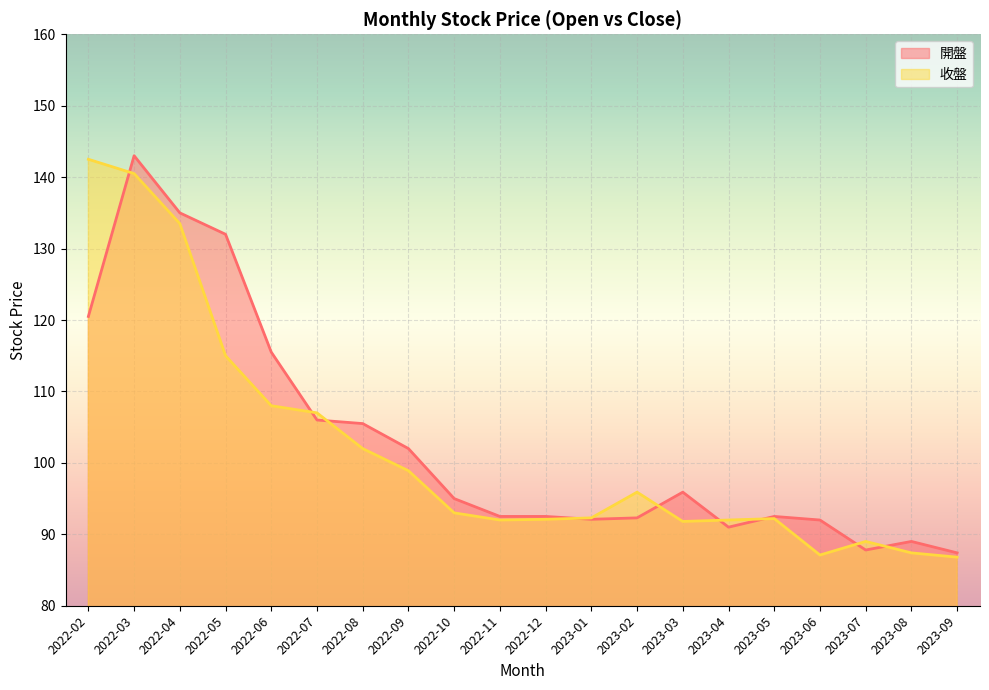

At which label is 收盤 closest to 114?

2022-05